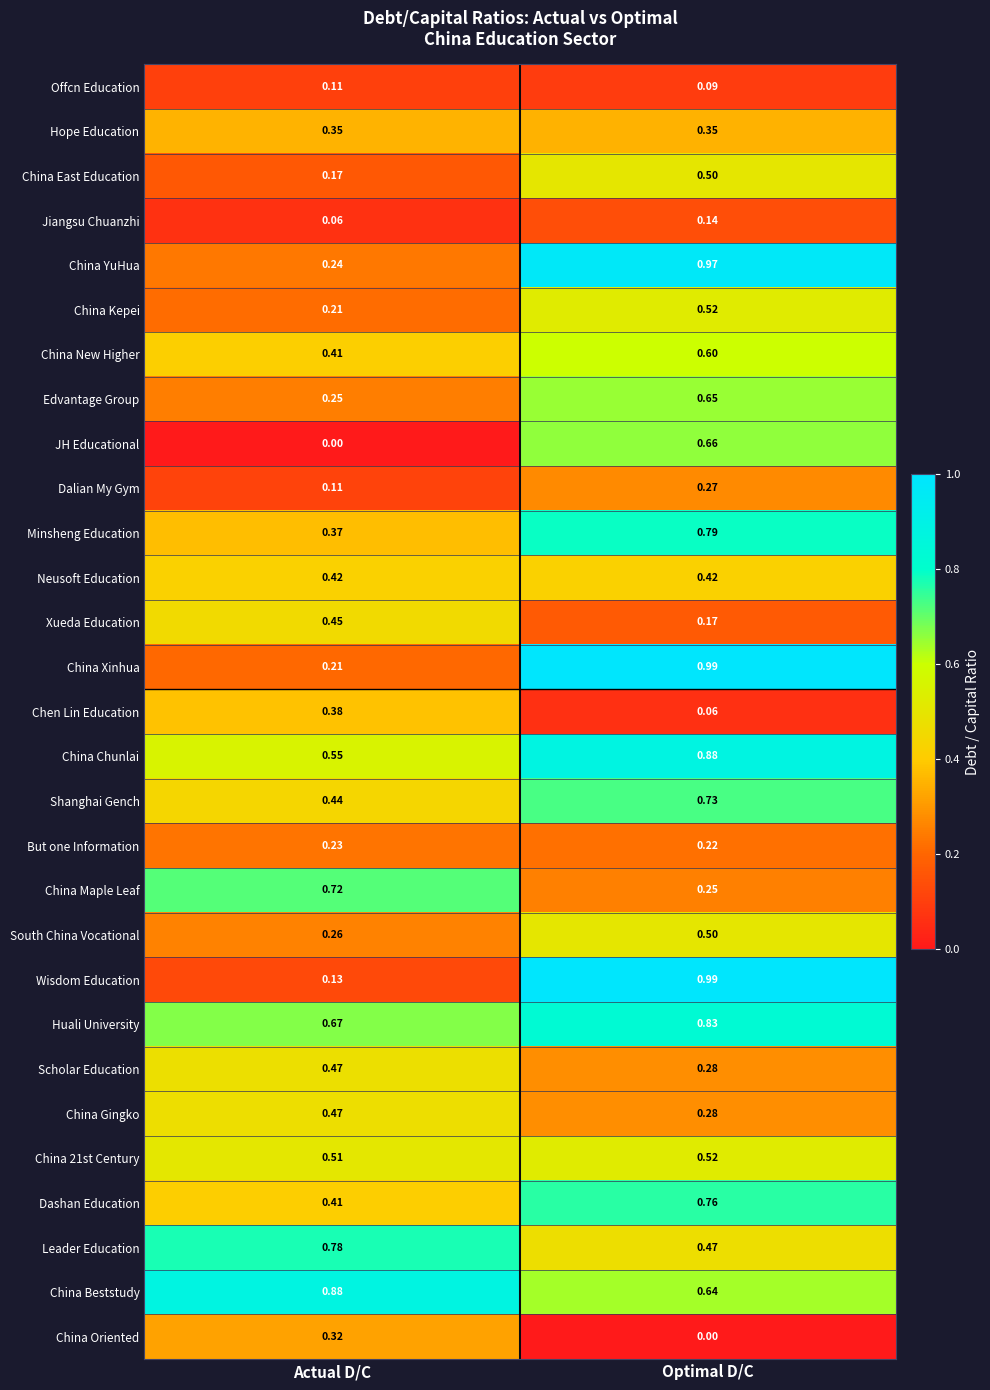

Which category has the lowest value in the China YuHua series?

Actual D/C